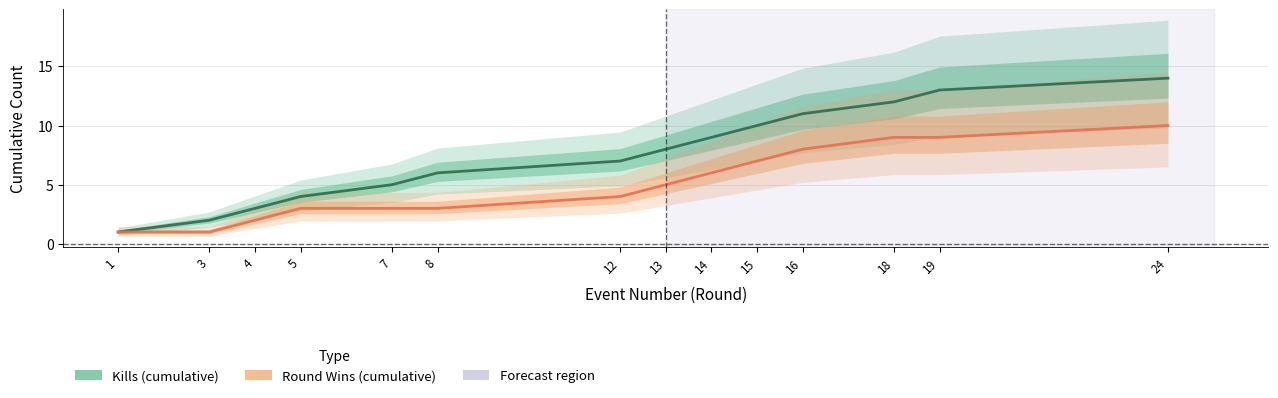

Rank the series at 8 from highest to lowest value.

Kills (cumulative), Round Wins (cumulative)